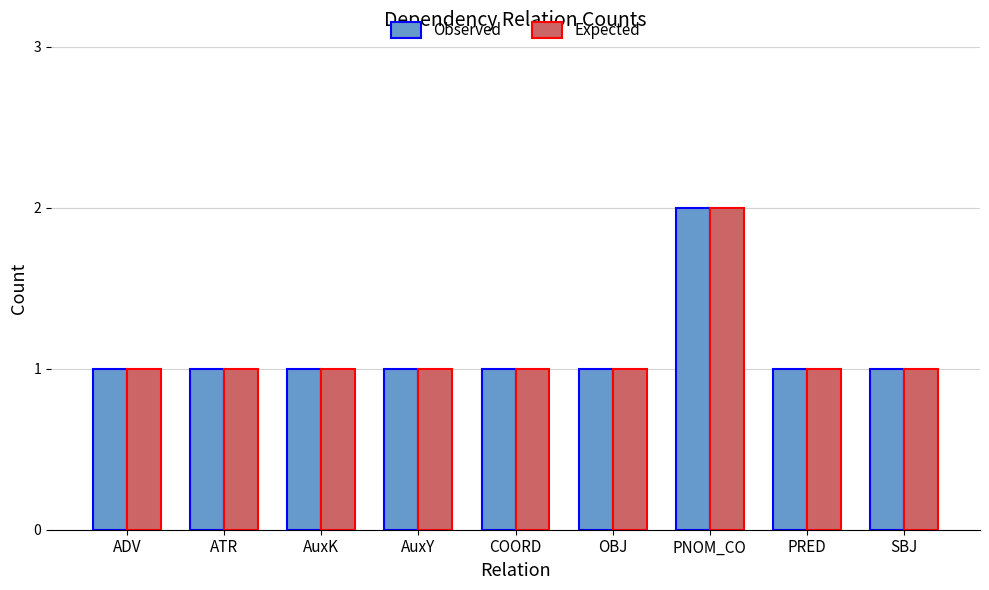

Which category has the highest value in the Observed series?

PNOM_CO